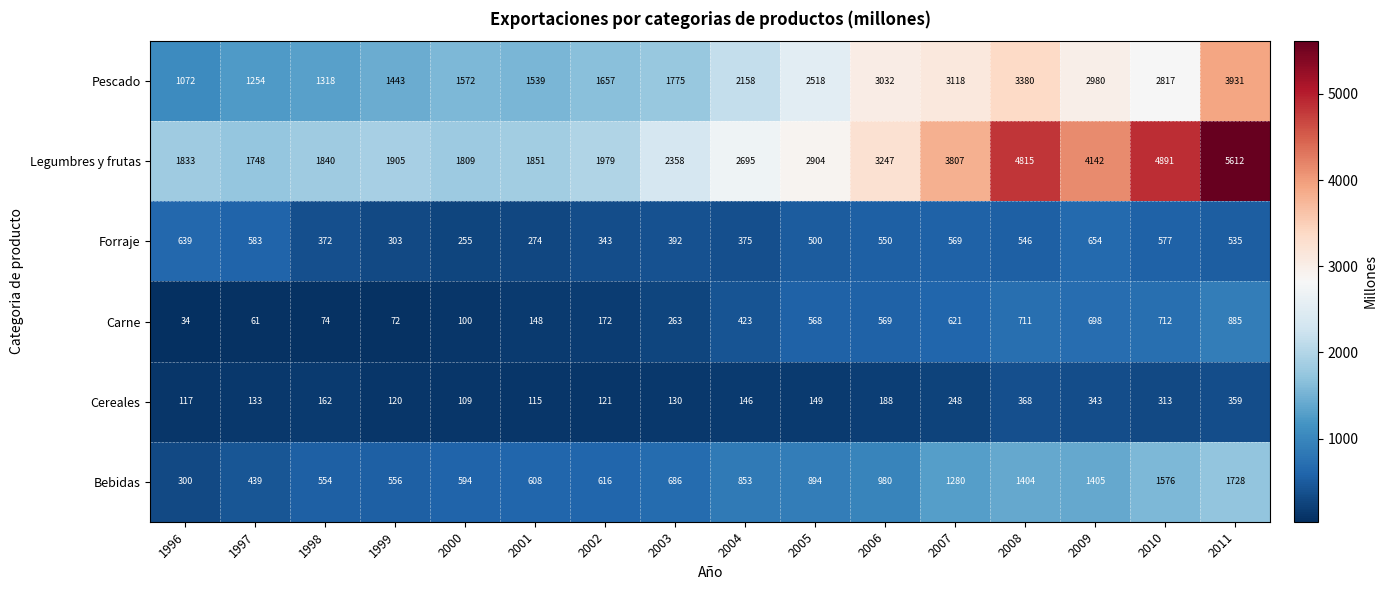

Rank the series by their maximum value, from highest to lowest.

Legumbres y frutas, Pescado, Bebidas, Carne, Forraje, Cereales